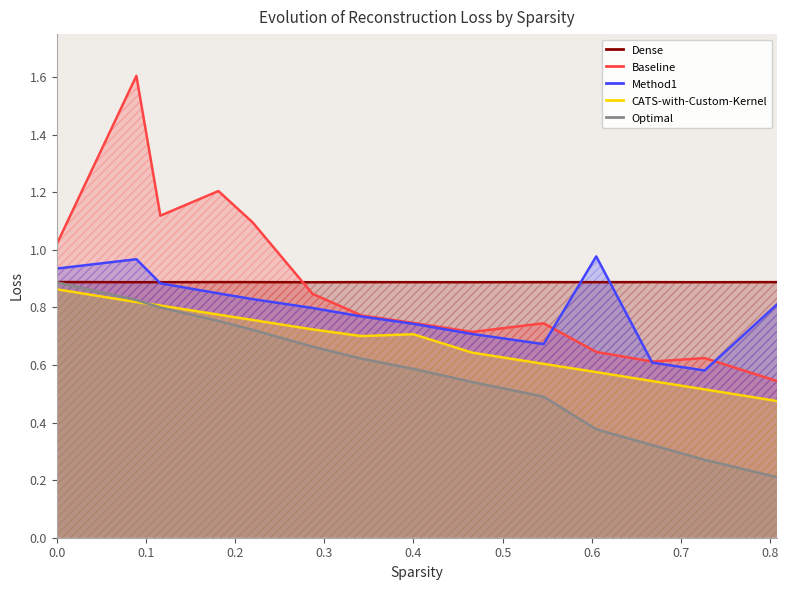

What is the maximum value shown in the chart?

1.6